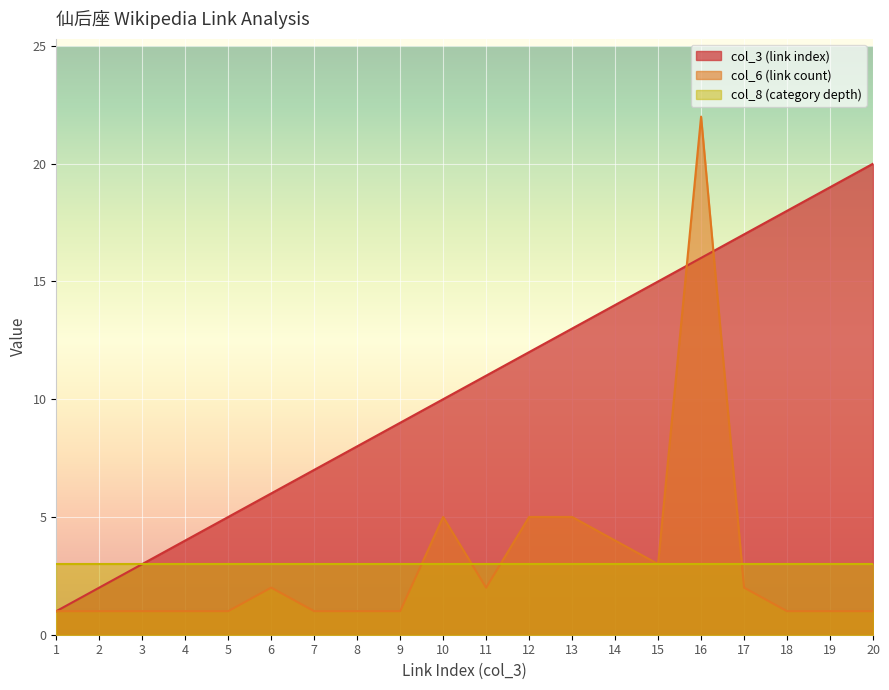

How many data points does each series have?

20